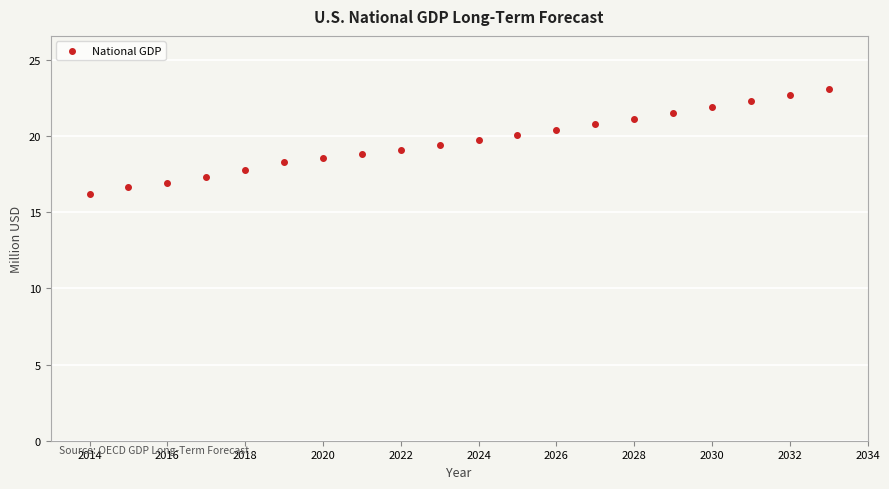

What is the range of Y values (max minus min)?

6.9